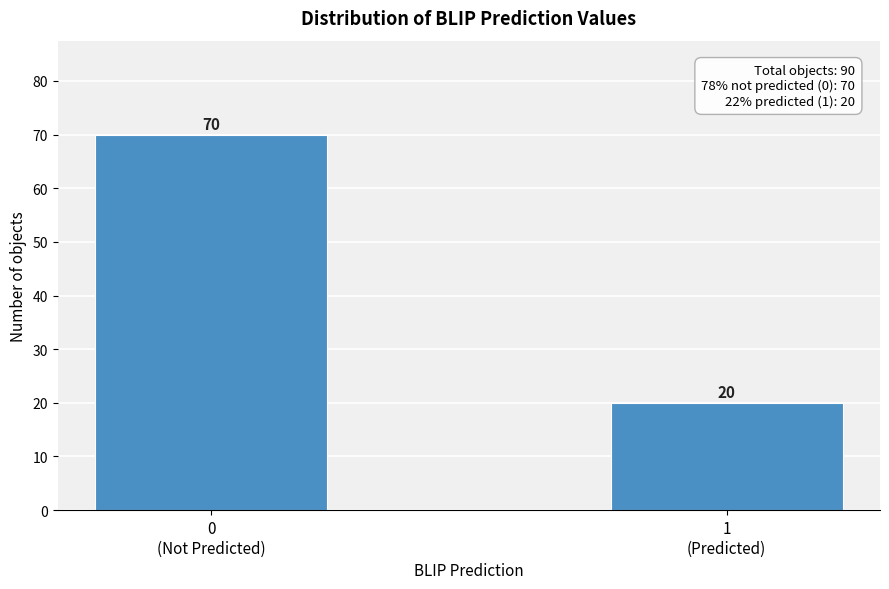

Reading left to right, transcribe all the data shown in this chart.

70	20